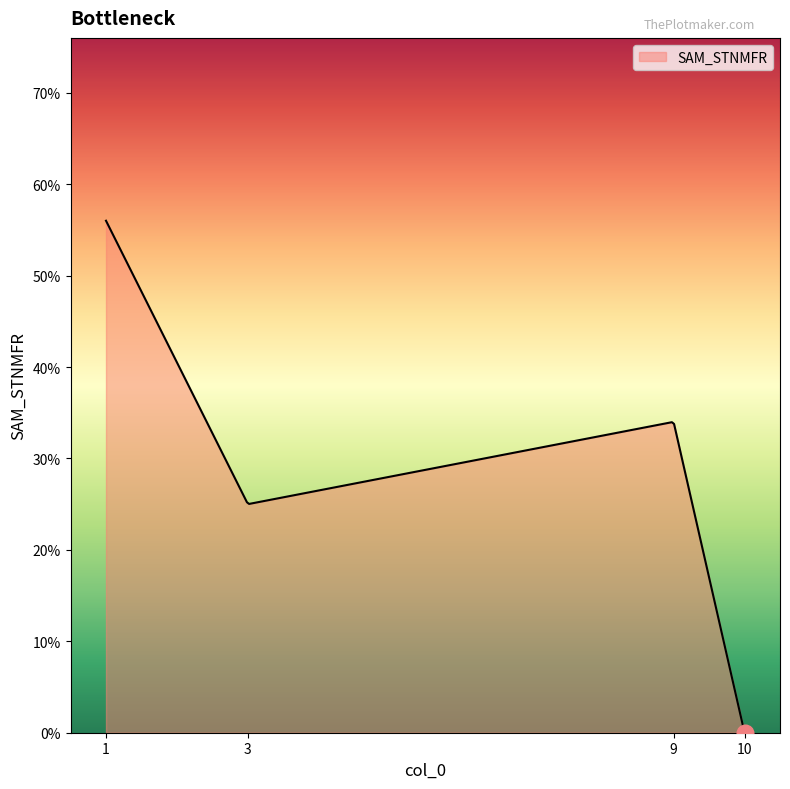

What is the difference between the maximum and minimum values?

56.0